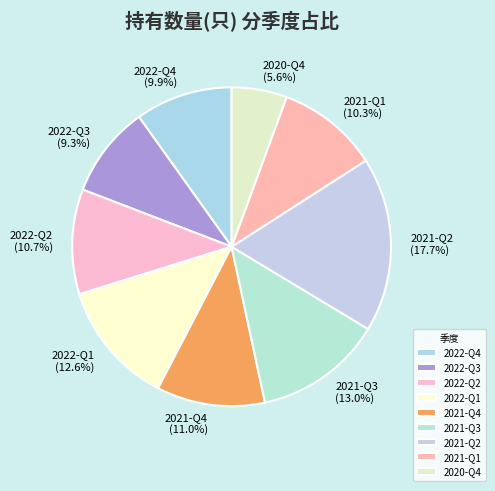

The 2022-Q4 slice represents 21% of the pie. True or false?

False